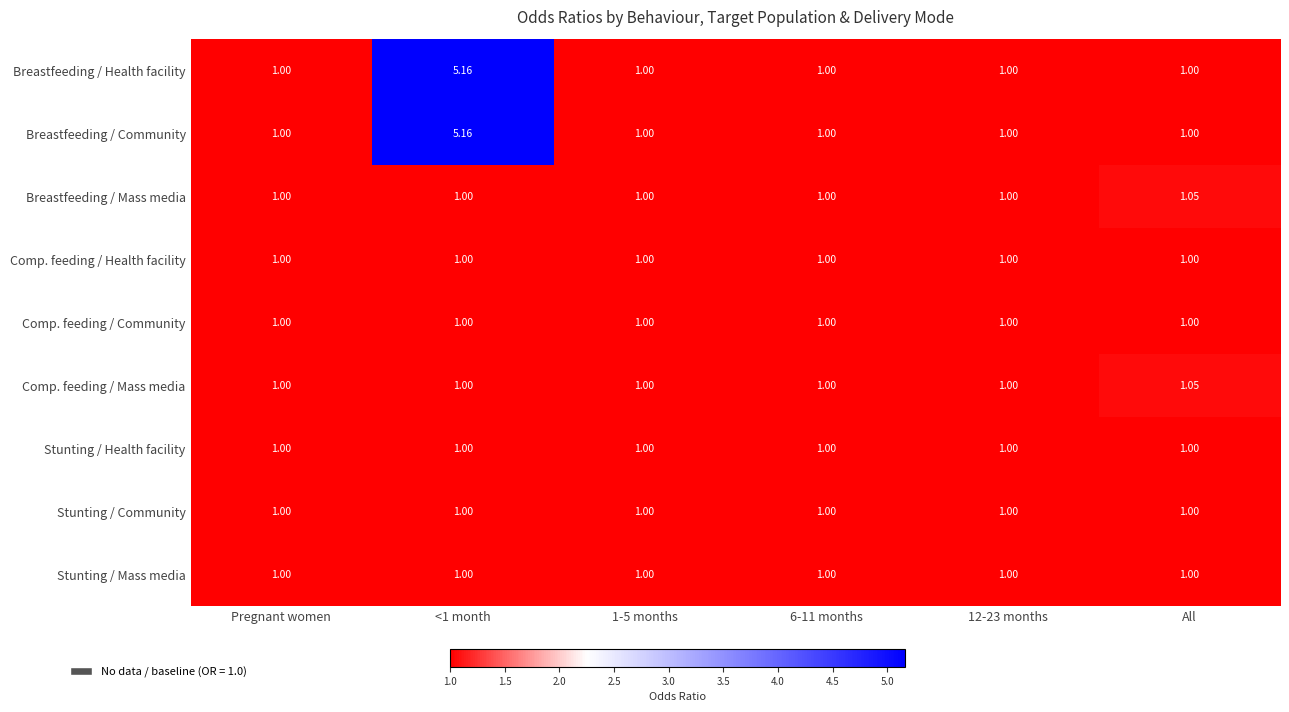

List the series in order of their peak value, highest first.

Breastfeeding / Health facility, Breastfeeding / Community, Breastfeeding / Mass media, Comp. feeding / Mass media, Comp. feeding / Health facility, Comp. feeding / Community, Stunting / Health facility, Stunting / Community, Stunting / Mass media